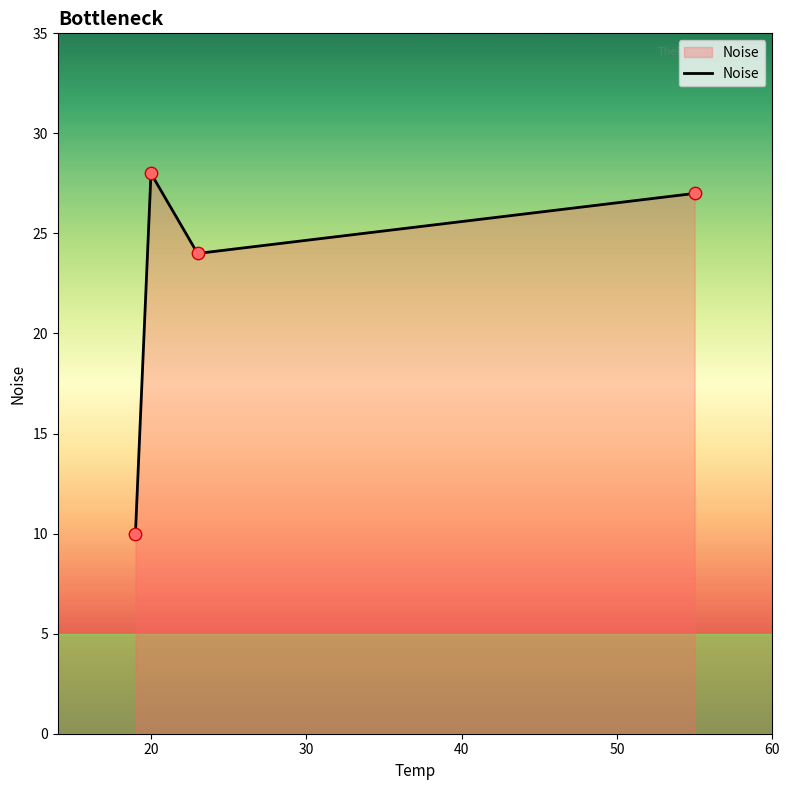

What is the average value?

22